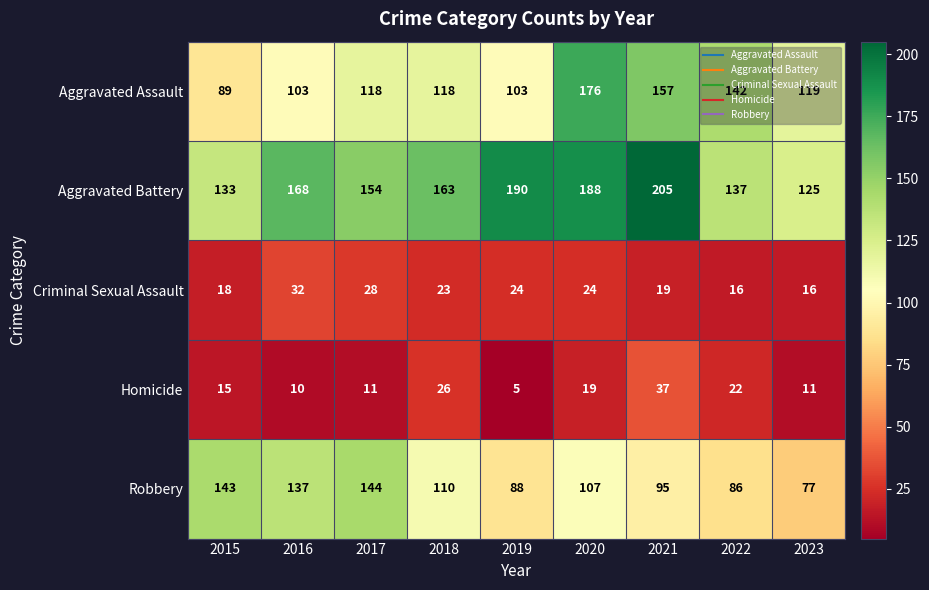

Between 2019 and 2021, which series saw the biggest shift?

Aggravated Assault